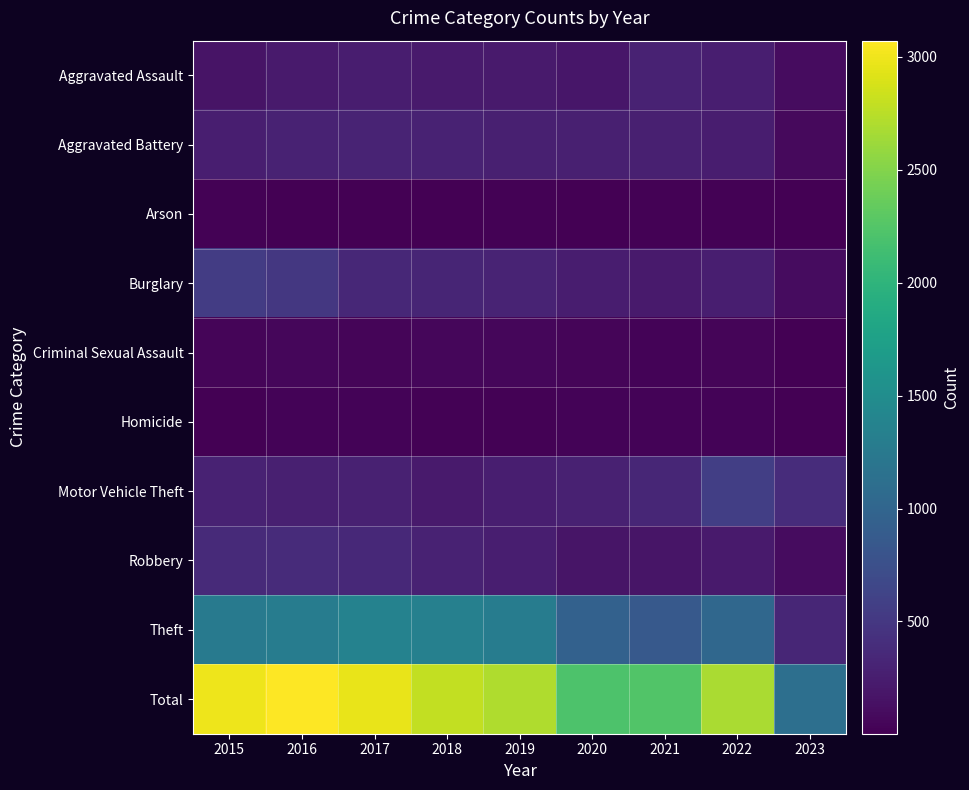

List the series in order of their peak value, lowest first.

Arson, Homicide, Criminal Sexual Assault, Aggravated Assault, Aggravated Battery, Robbery, Burglary, Motor Vehicle Theft, Theft, Total